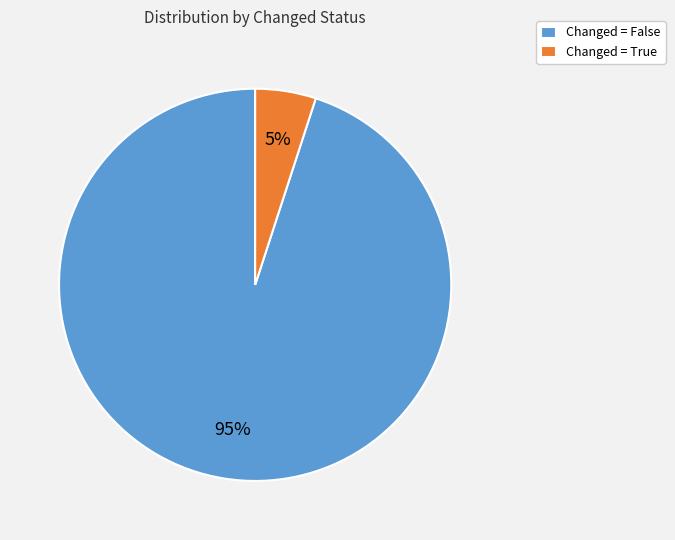

The Changed = False slice represents 95% of the pie. True or false?

True